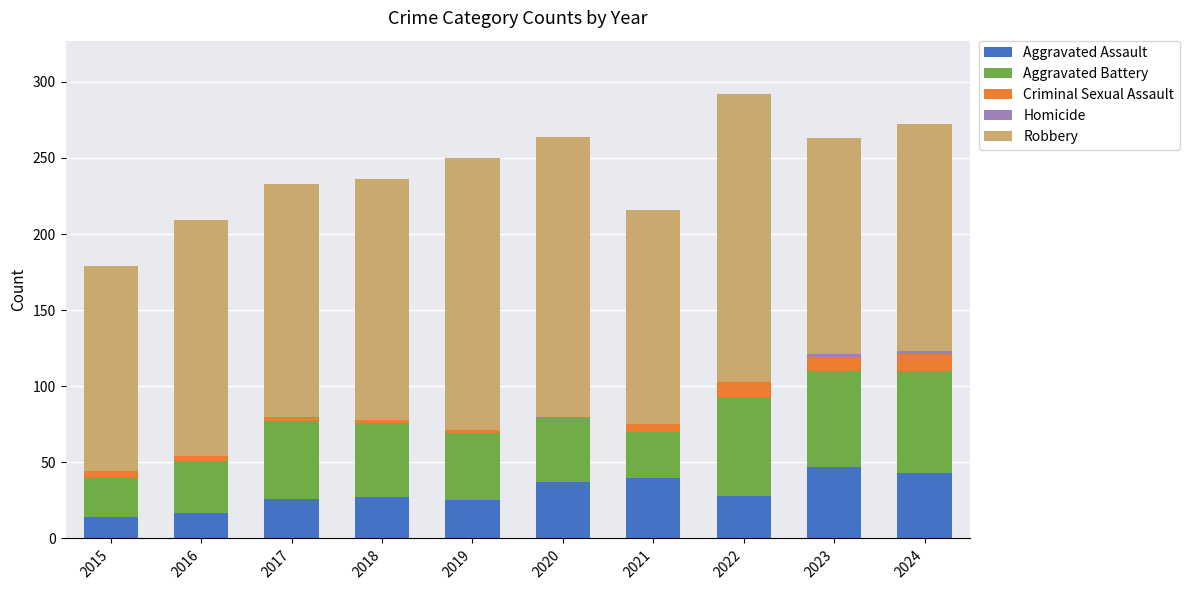

What is the highest value of the Aggravated Assault series?

47